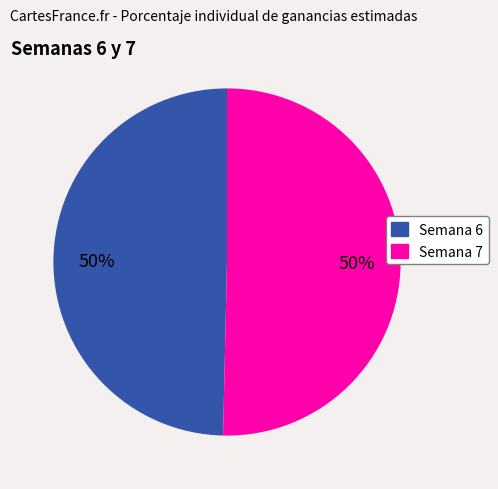

True or false: Semana 7 accounts for 50% of the total.

True